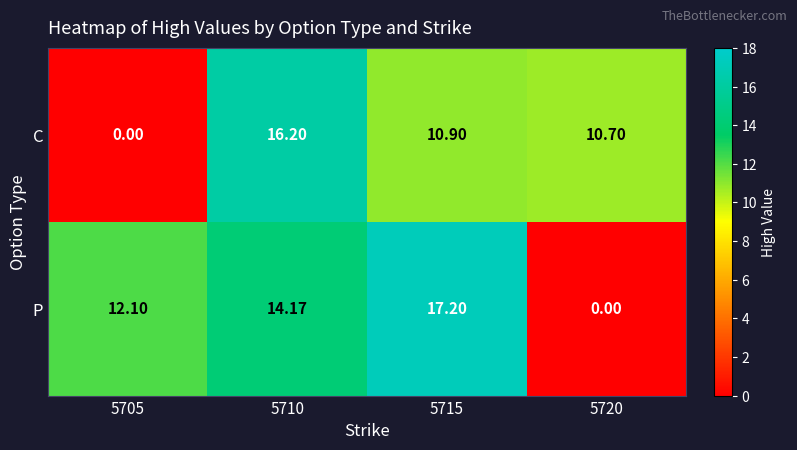

Which series changed the most between 5715 and 5720?

P